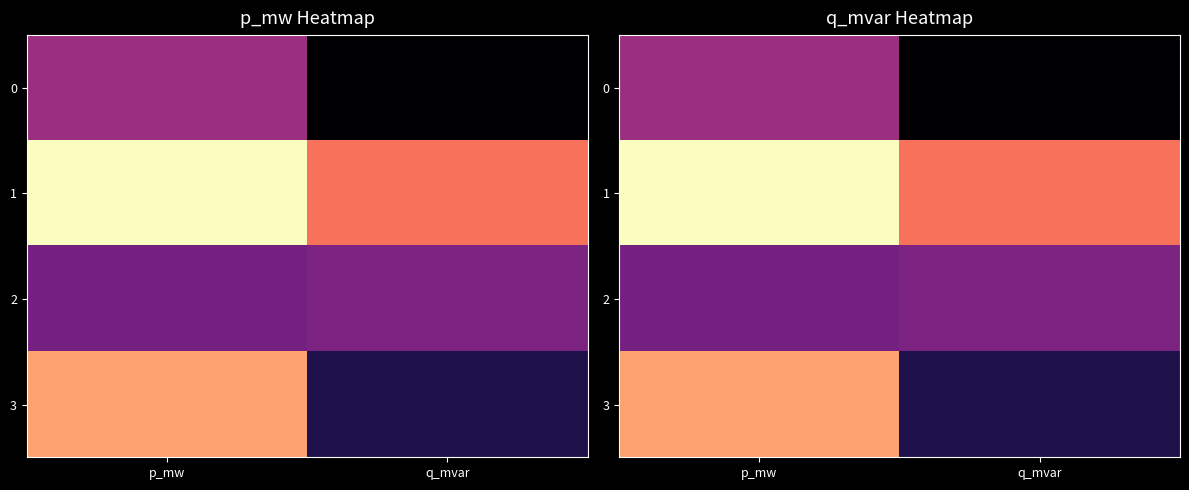

Rank the series by their average value, from highest to lowest.

1, 3, 2, 0